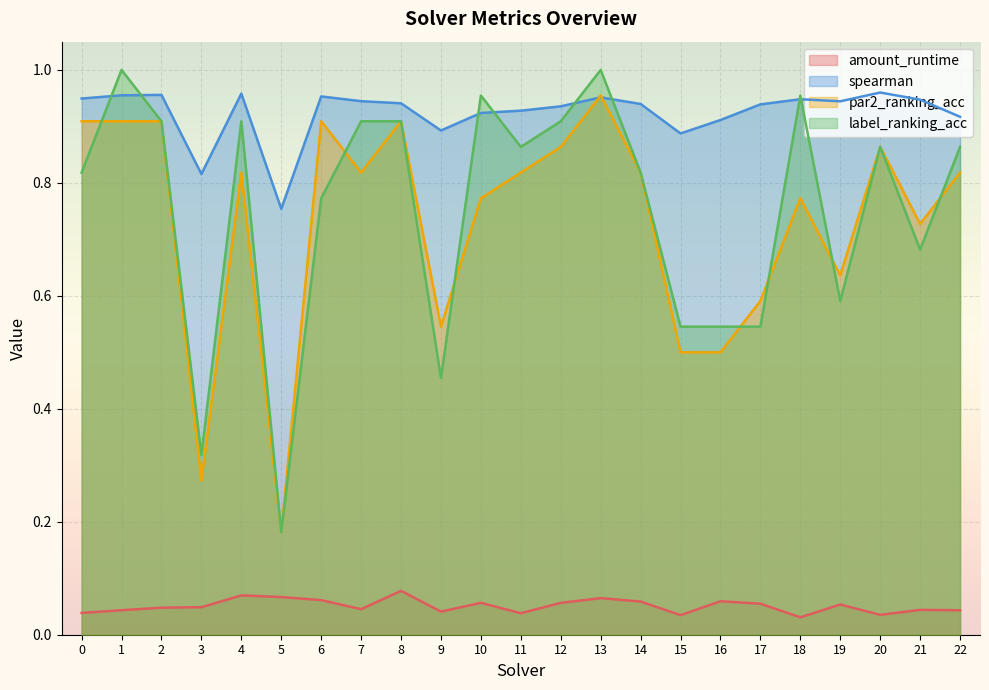

How many series are shown in this chart?

4